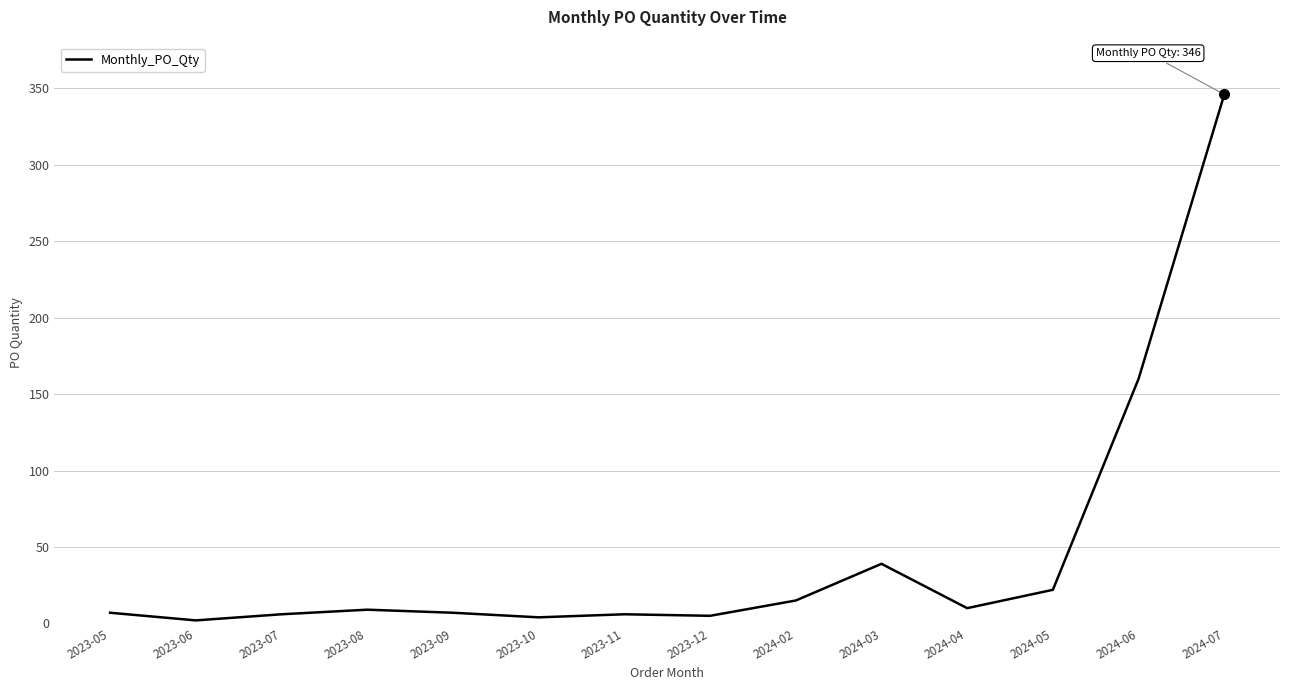

What is the ratio of the value at 2023-08 to the value at 2023-07?

1.5